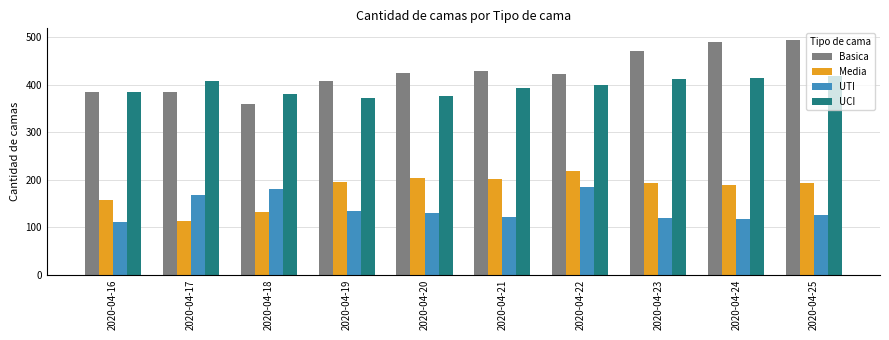

How many data points does each series have?

10